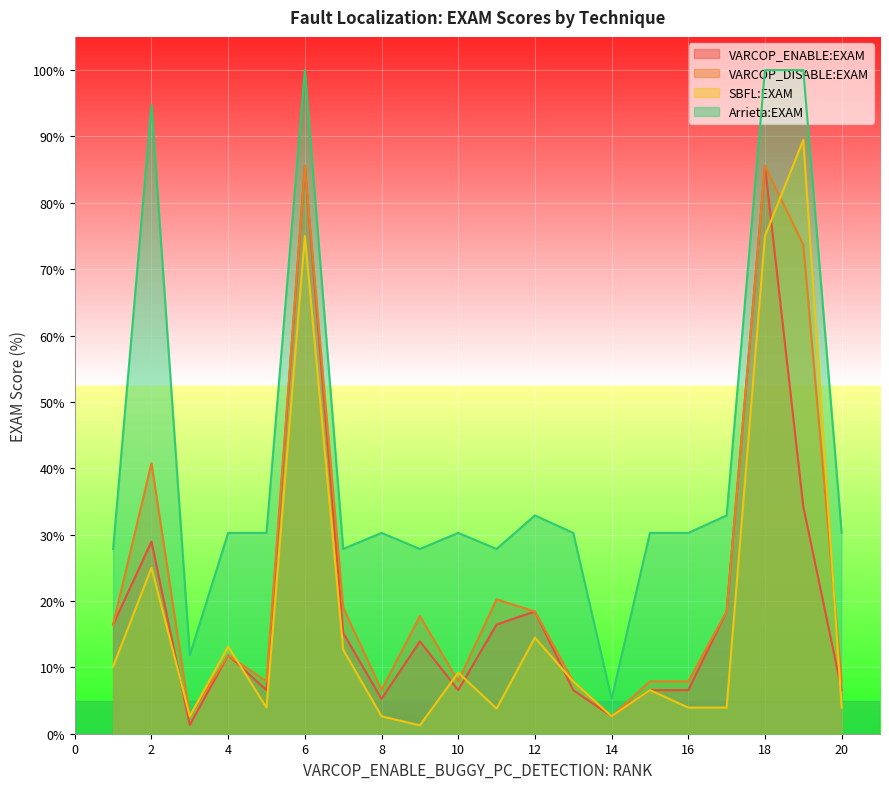

At how many categories does at least one series exceed 71?

4